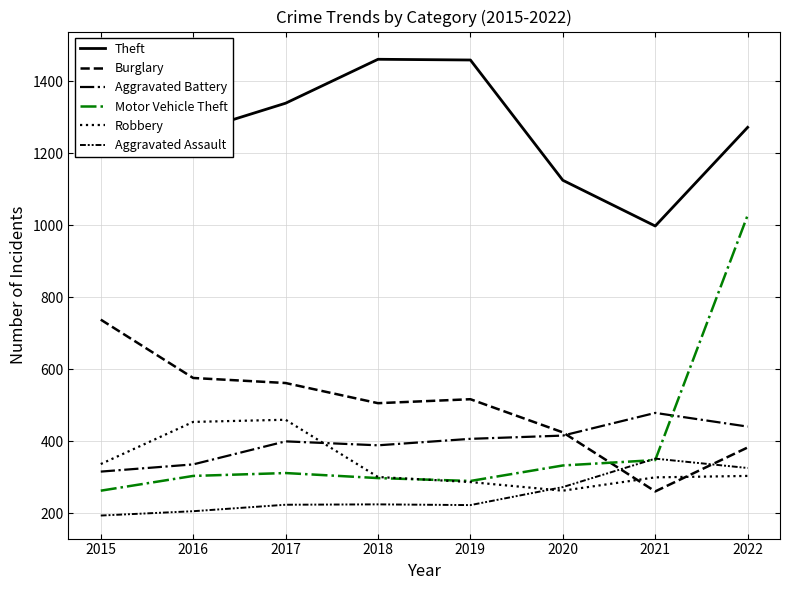

What is the value of the Motor Vehicle Theft point at the 2nd from the left?

304